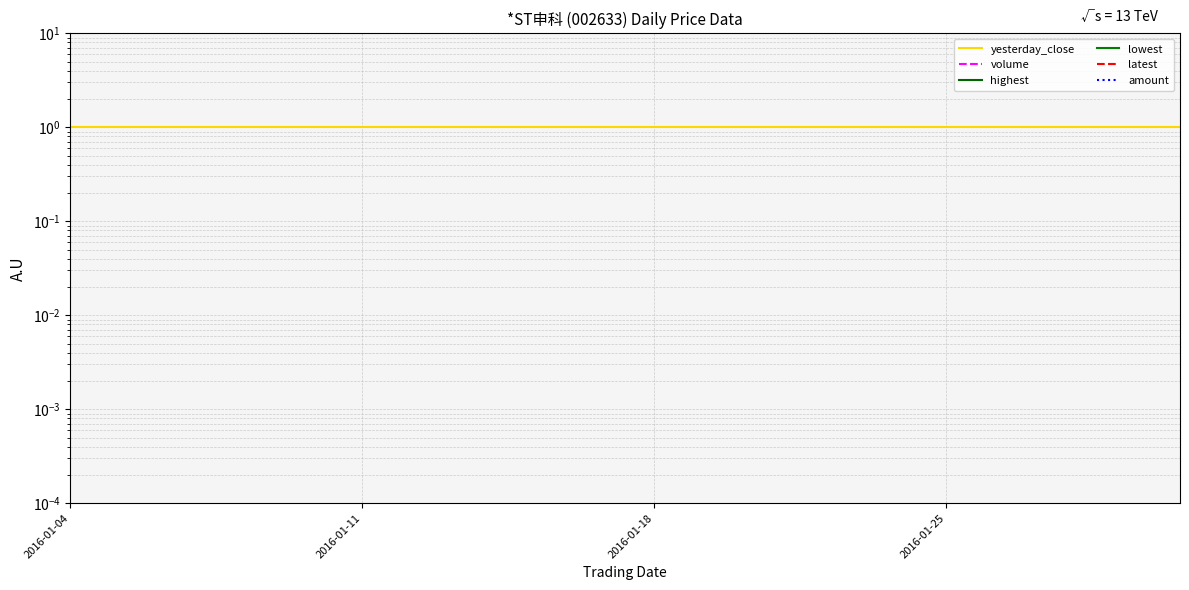

What position from the right is 2016-01-04?

20